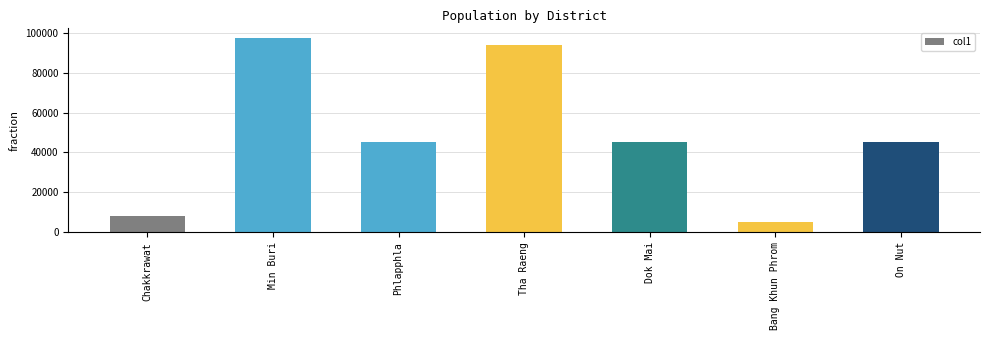

The chart shows a value of 45260 at Phlapphla. True or false?

True